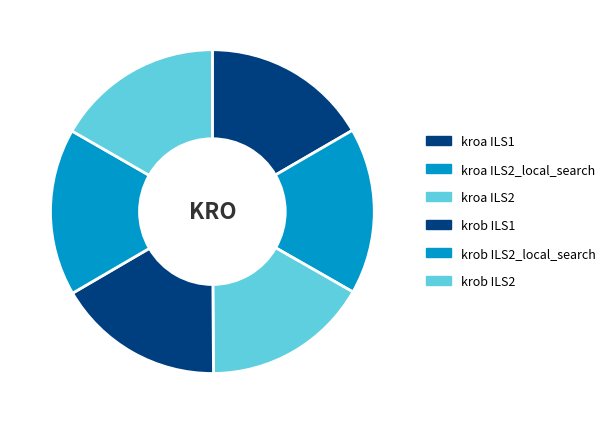

Which has a higher value, kroa ILS1 or krob ILS2?

krob ILS2